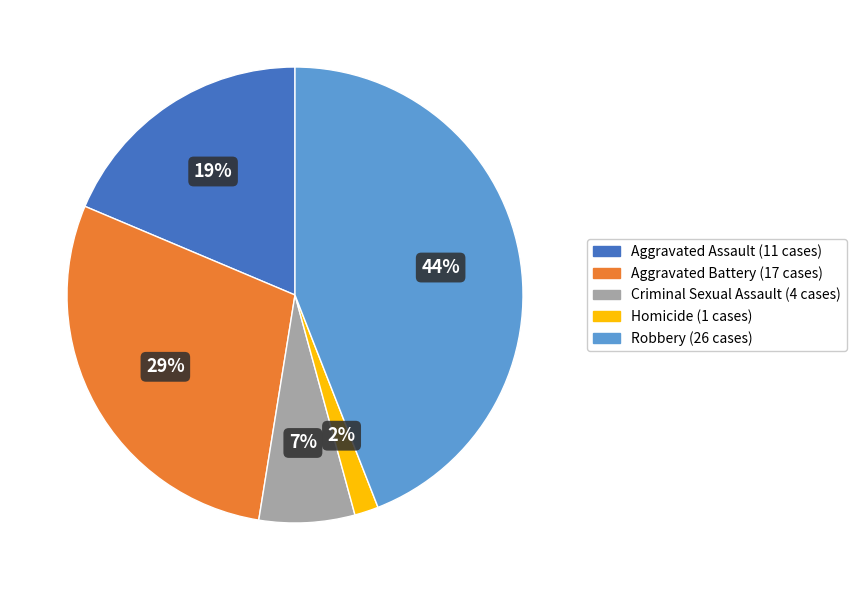

Is the sum of Homicide and Aggravated Battery greater than half?

No